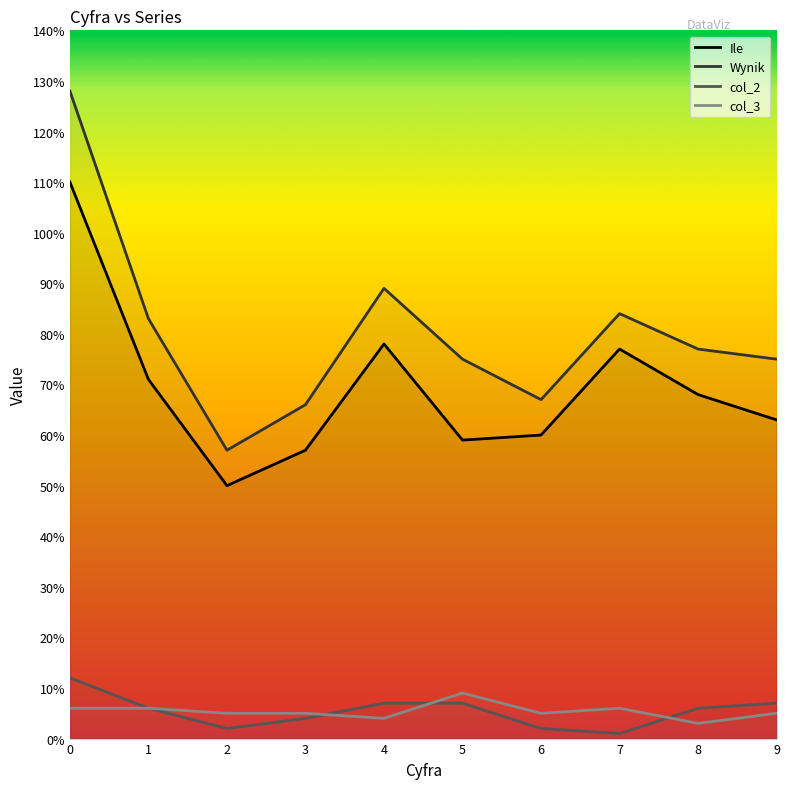

True or false: Ile and Wynik intersect in this chart.

False